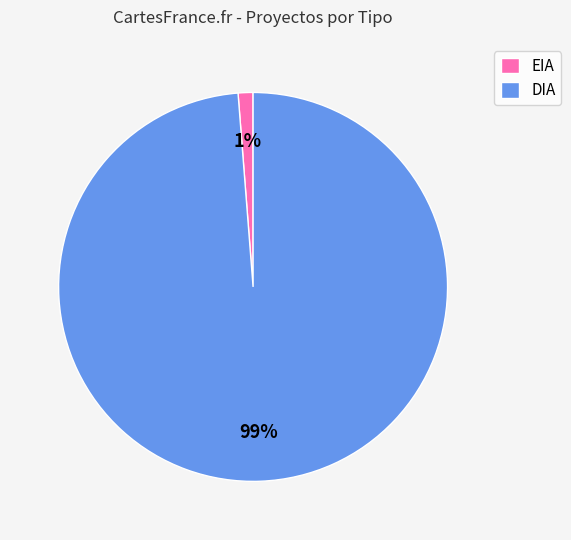

Is DIA the majority of the pie?

Yes